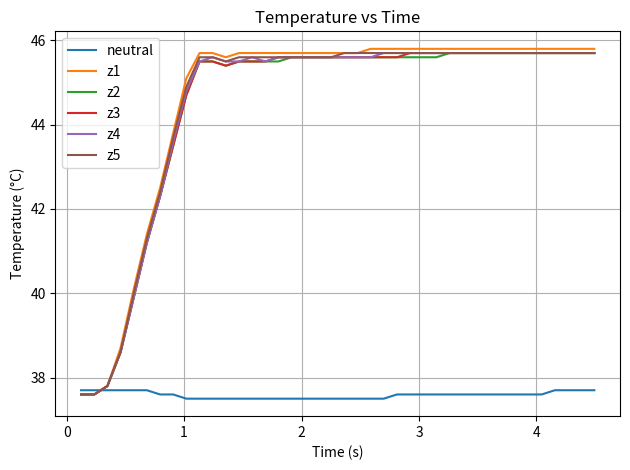

What is the maximum value for z3?

45.7